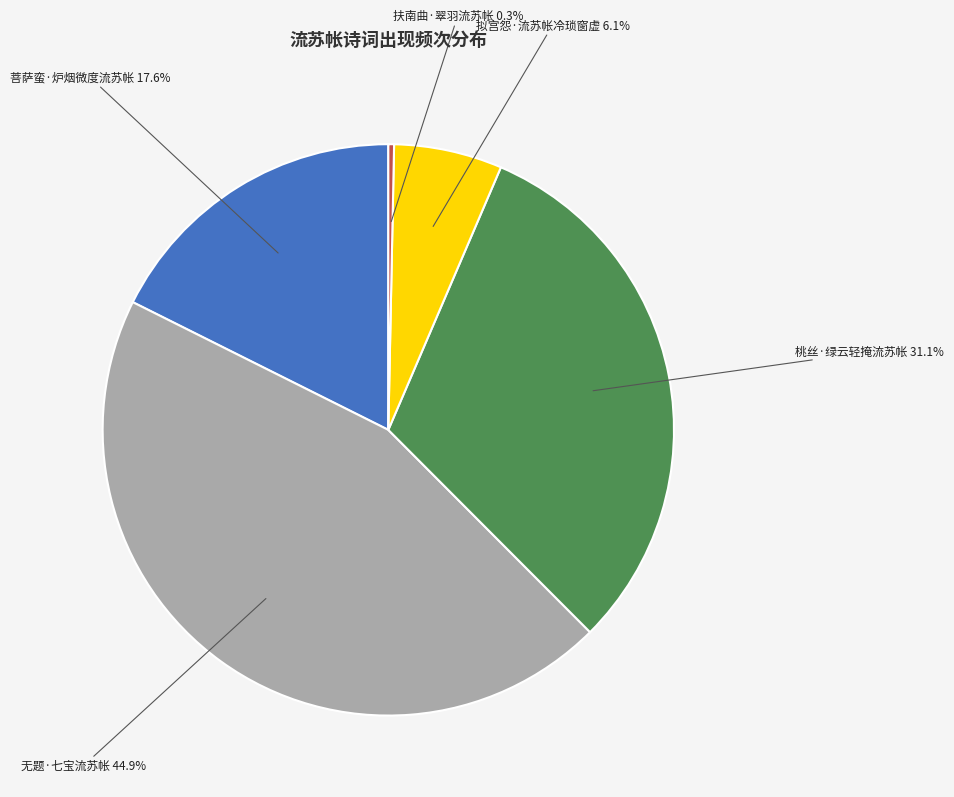

What portion of the pie excludes 拟宫怨·流苏帐冷琐窗虚?

93.9%